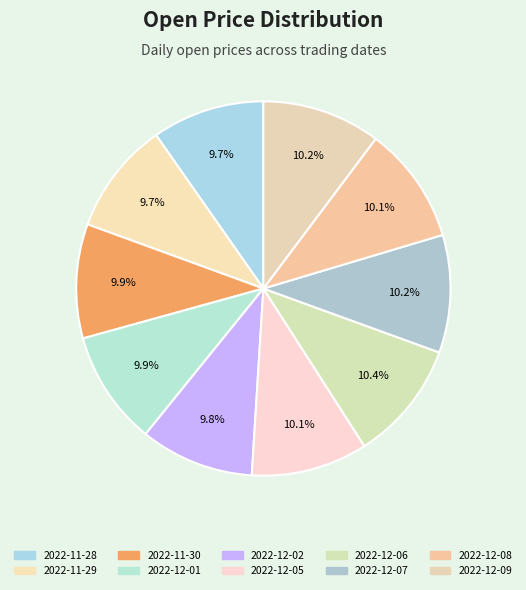

Is there any slice that represents more than half of the pie?

No